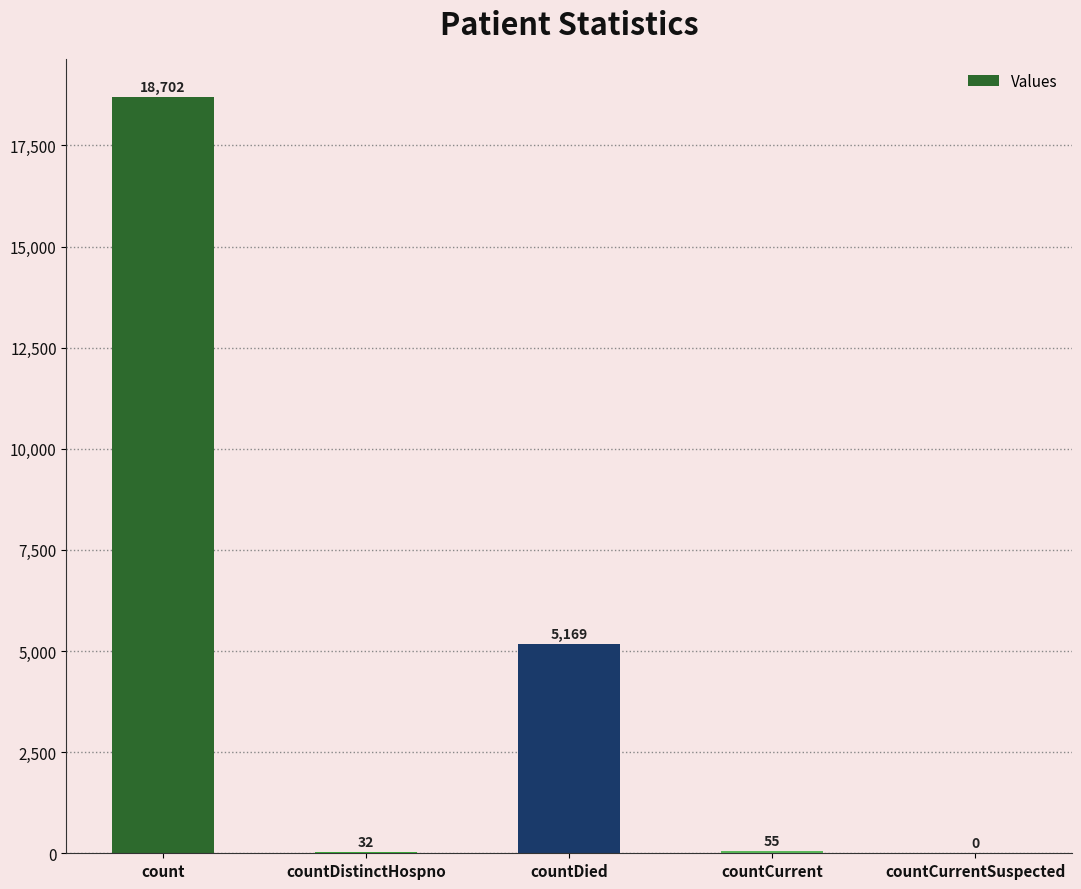

Where does the data first go above 55?

count